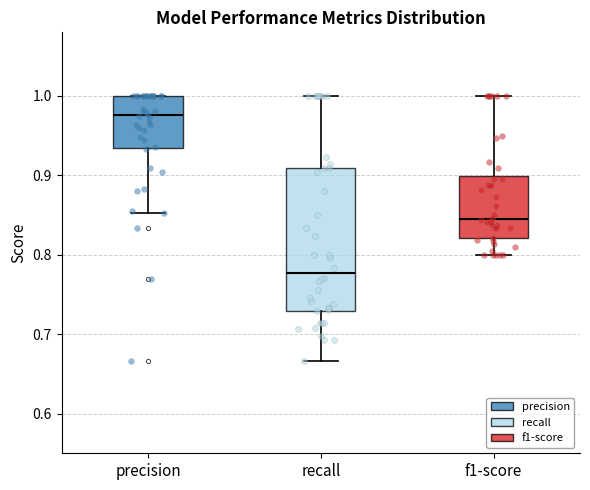

Where is the lower edge of the box for recall on the y-axis? The values are not printed on the chart, so give them approximately, as read against the axis.

0.73